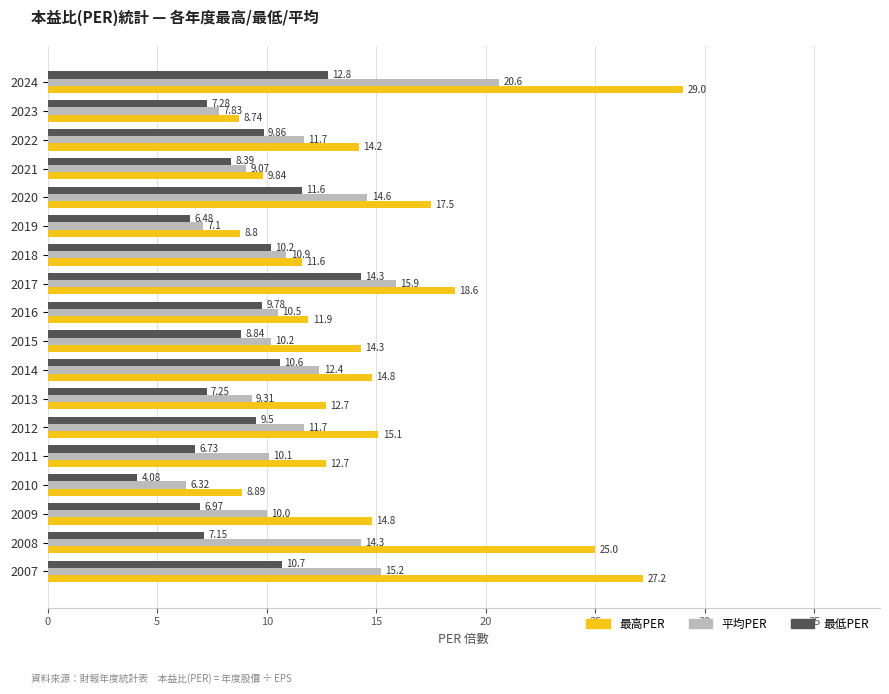

Rank the series by their average value, from lowest to highest.

最低PER, 平均PER, 最高PER